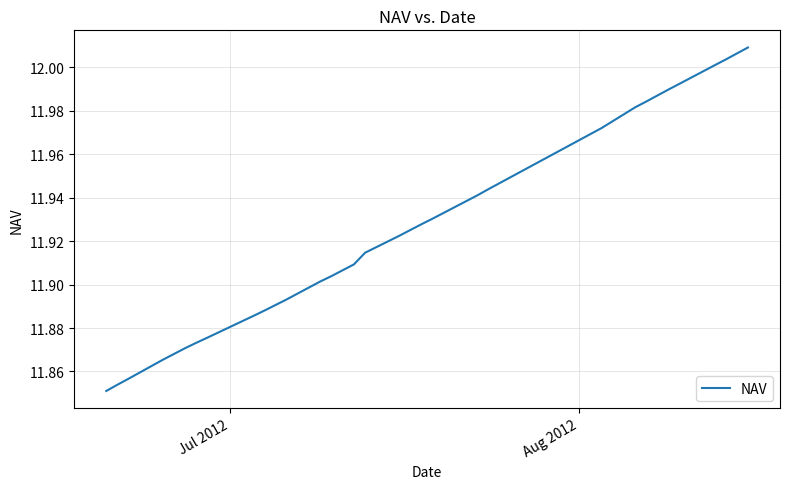

What is the maximum value shown in the chart?

12.0